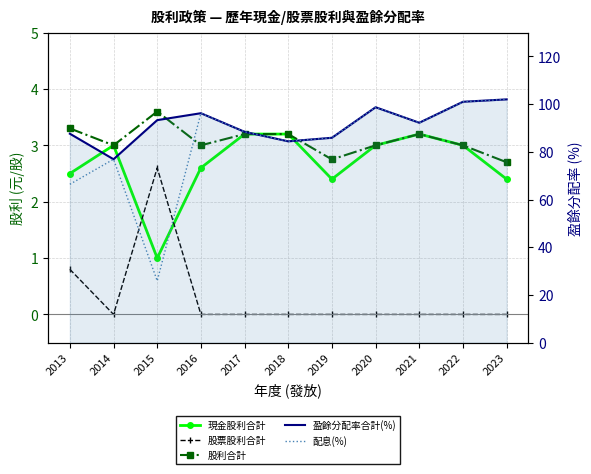

The 股票股利合計 series shows 0.0 at 2023. True or false?

True